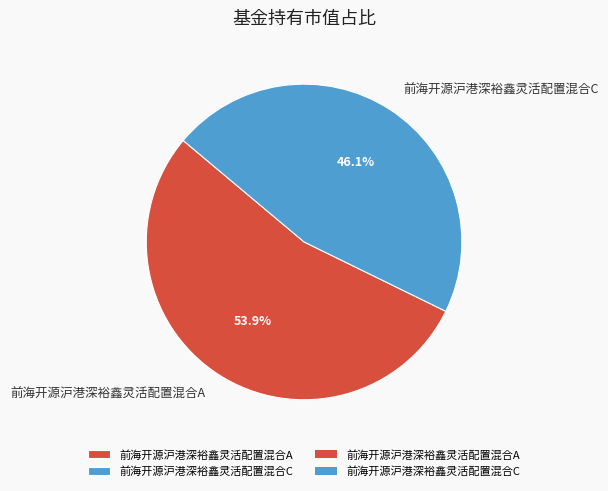

To the nearest percent, what is the average slice percentage?

50%